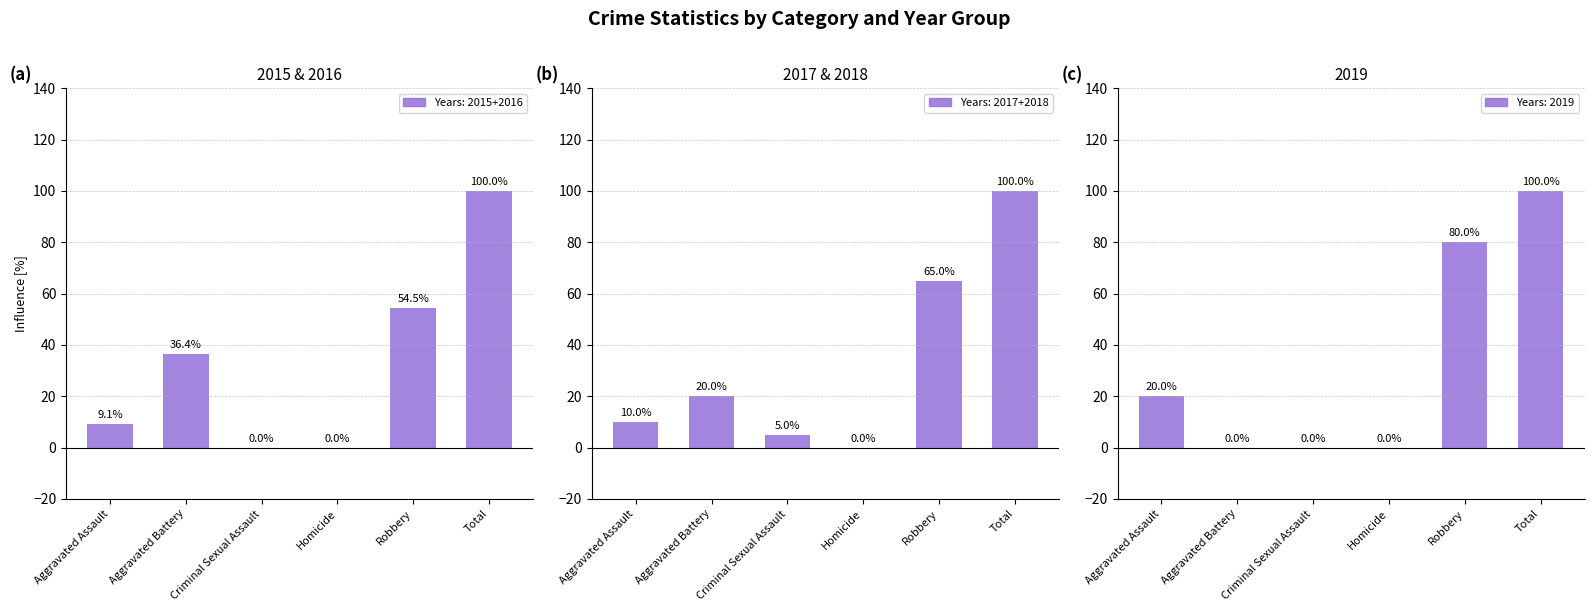

What is the total value across all series at Aggravated Battery?

56.4